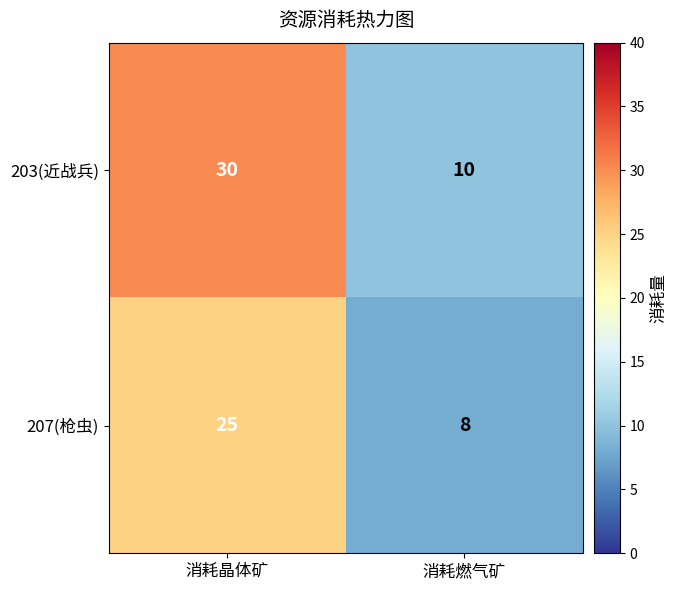

Reading left to right, list all the values displayed in this chart.

203(近战兵): 30	10
207(枪虫): 25	8